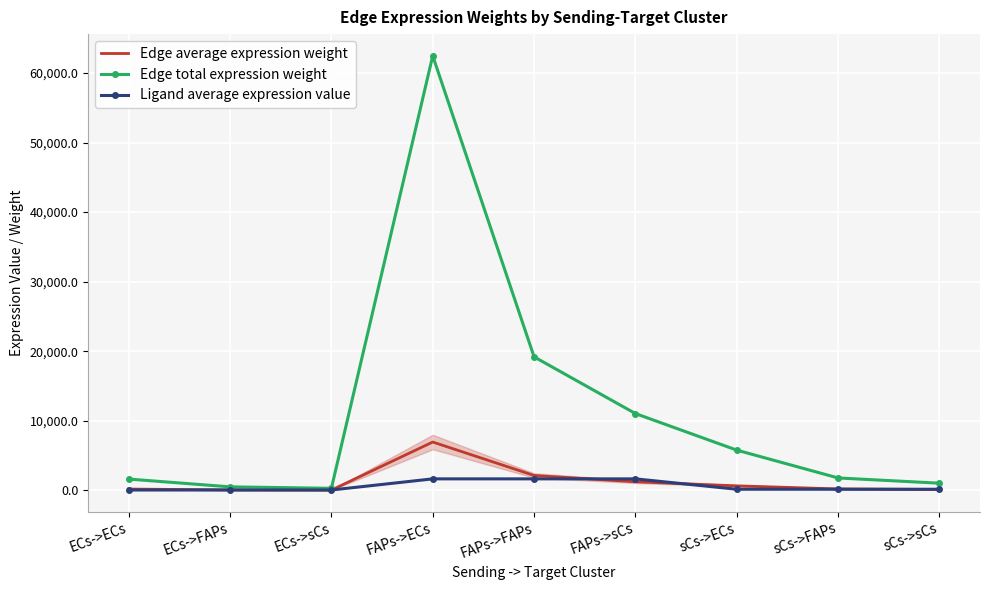

At which label does Ligand average expression value first exceed 152?

FAPs->ECs